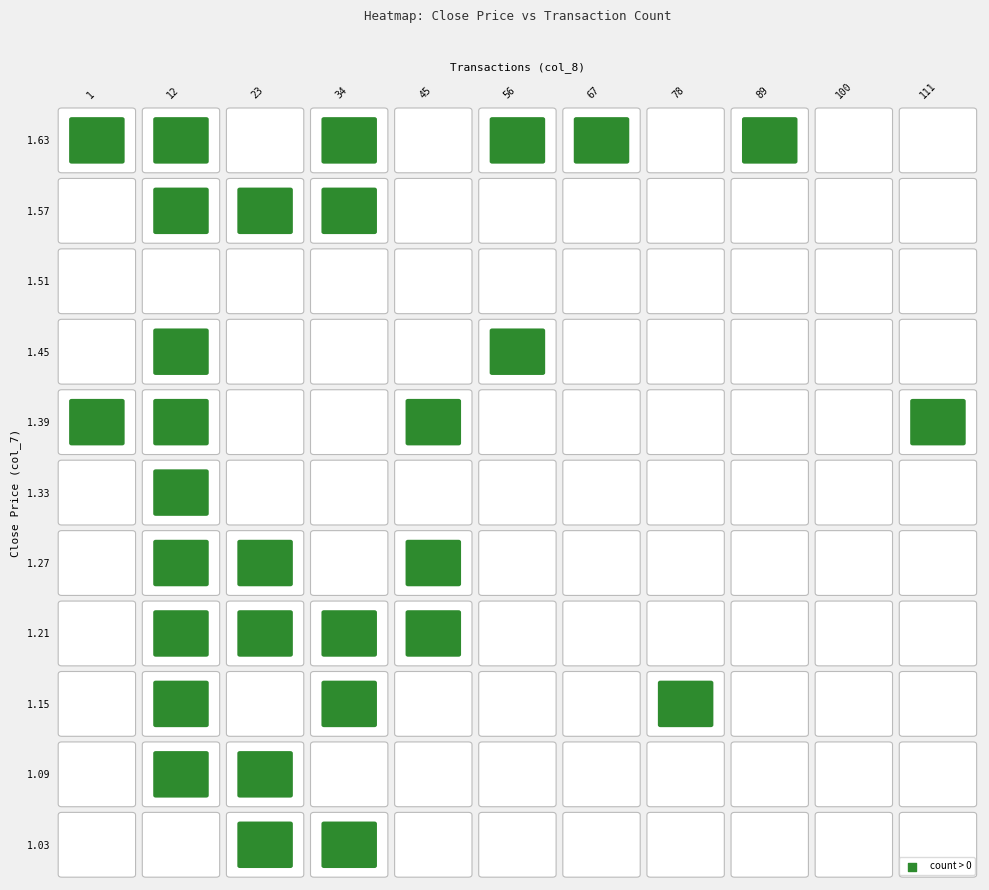

What is the difference between the highest and lowest values at 34?

22.0